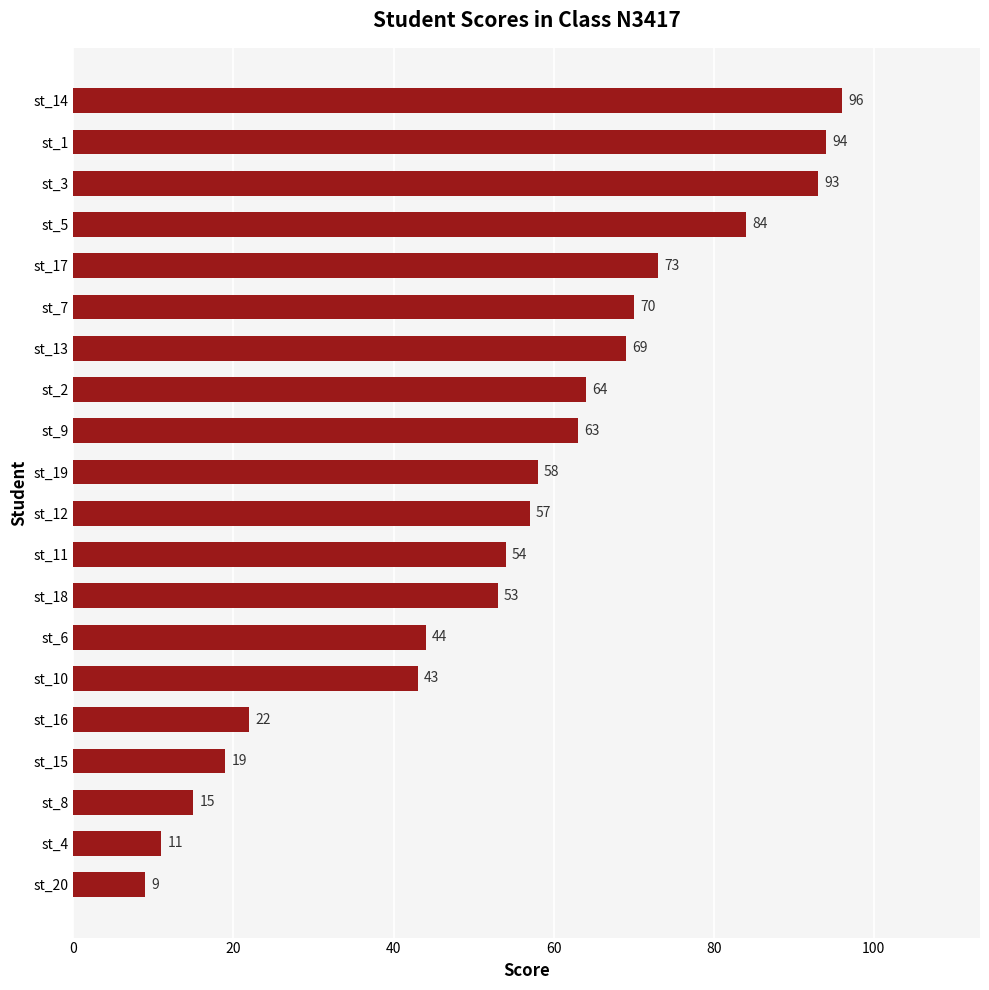

Rank the categories by value from lowest to highest.

st_20, st_4, st_8, st_15, st_16, st_10, st_6, st_18, st_11, st_12, st_19, st_9, st_2, st_13, st_7, st_17, st_5, st_3, st_1, st_14